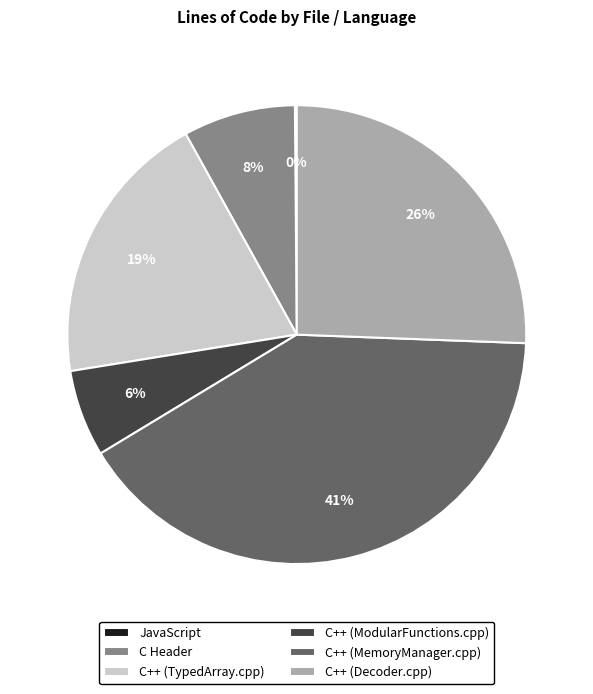

What percentage is the C++ (TypedArray.cpp) slice, to the nearest percent?

19%